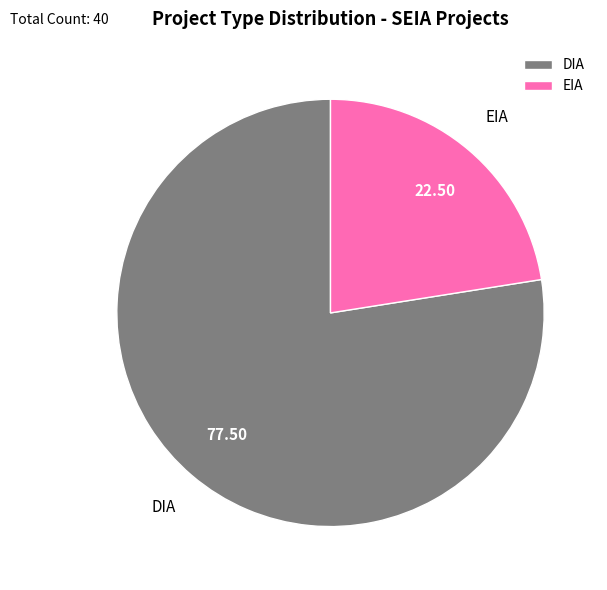

Approximately how many times larger is the value at EIA compared to DIA?

0.3